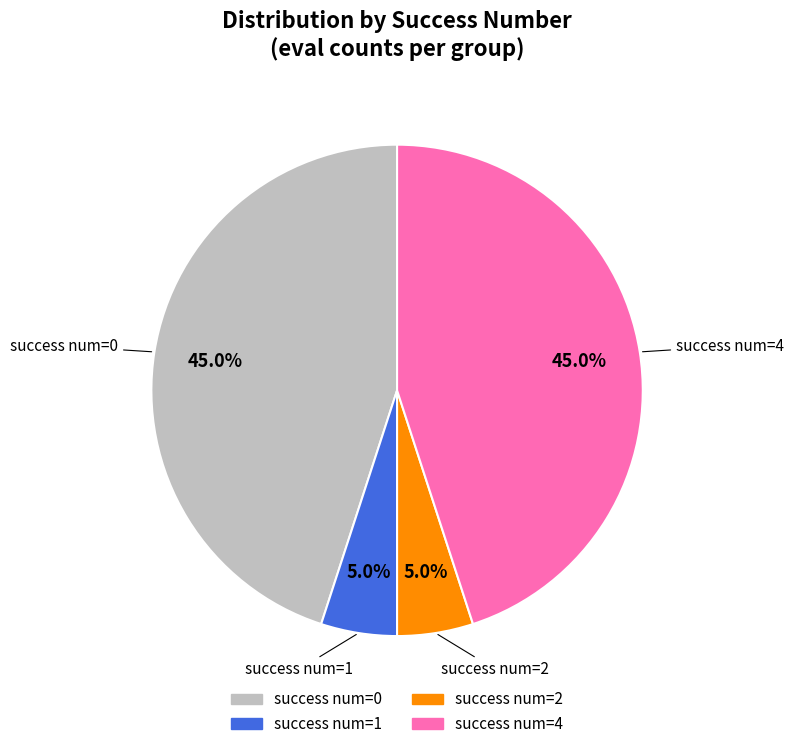

To the nearest percent, what is the average slice percentage?

25%